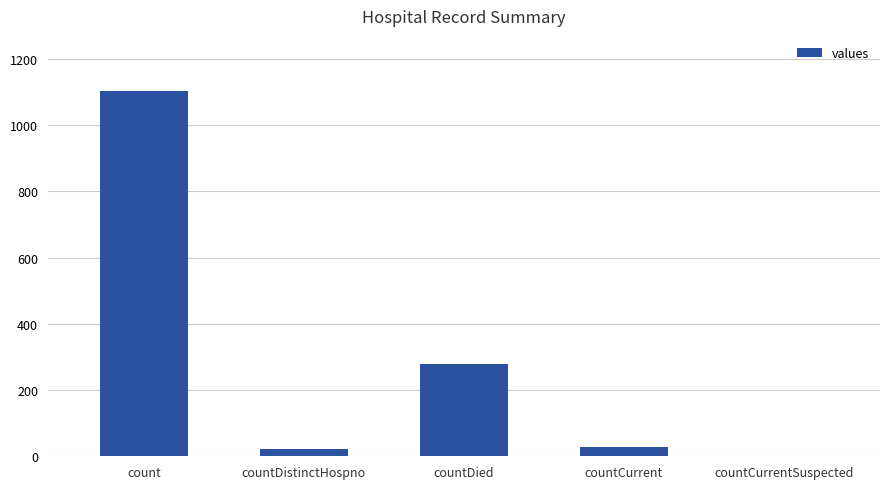

Between countDied and countCurrent, which is larger?

countDied